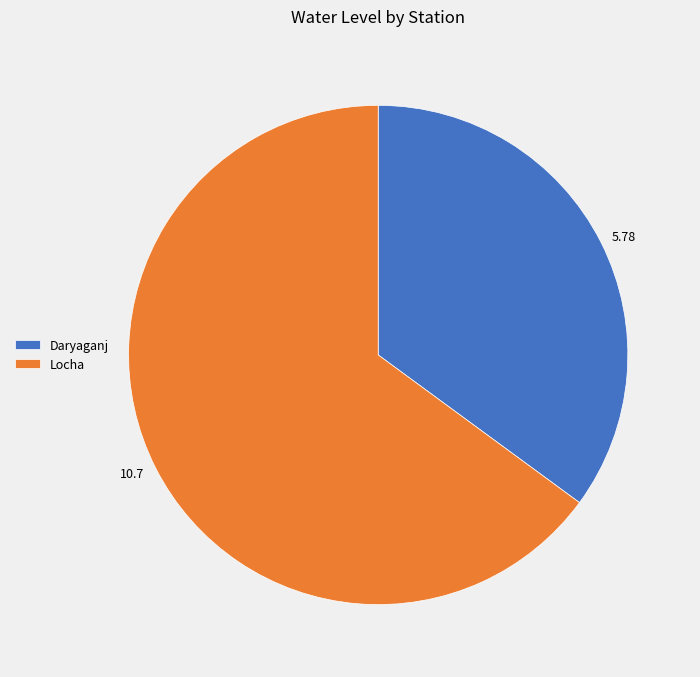

Count the number of slices in the pie.

2